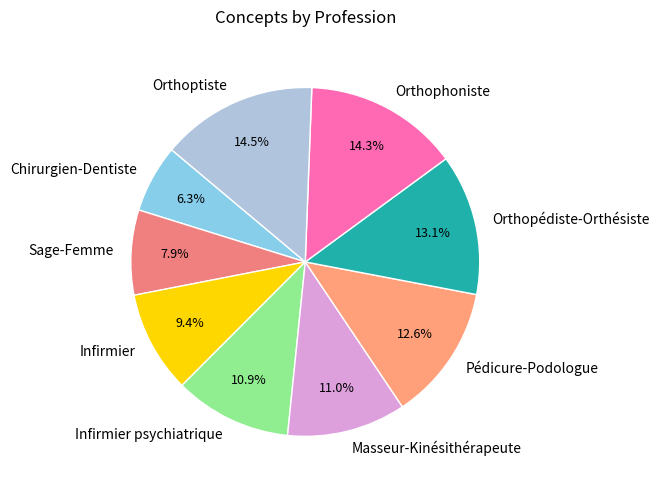

Combined, what portion of the pie is Infirmier and Orthopédiste-Orthésiste?

22.5%